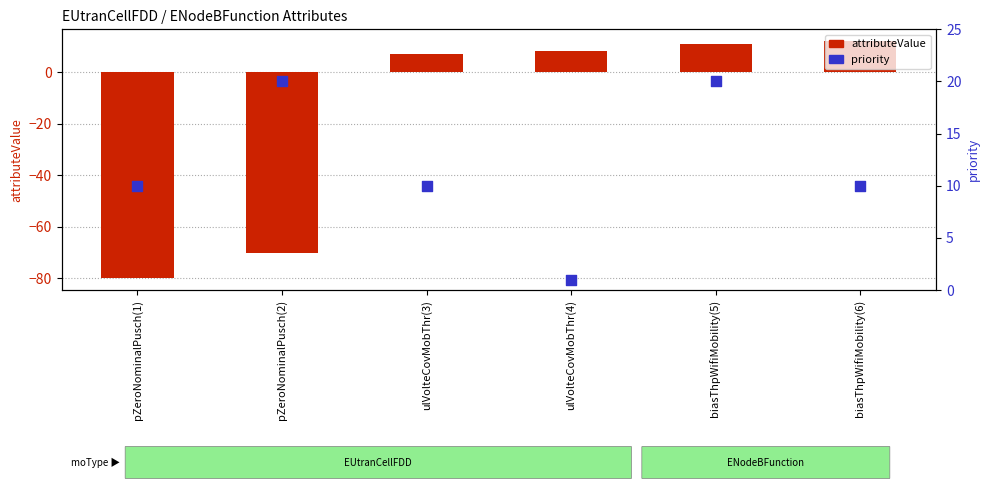

At how many categories does at least one series exceed -33?

6